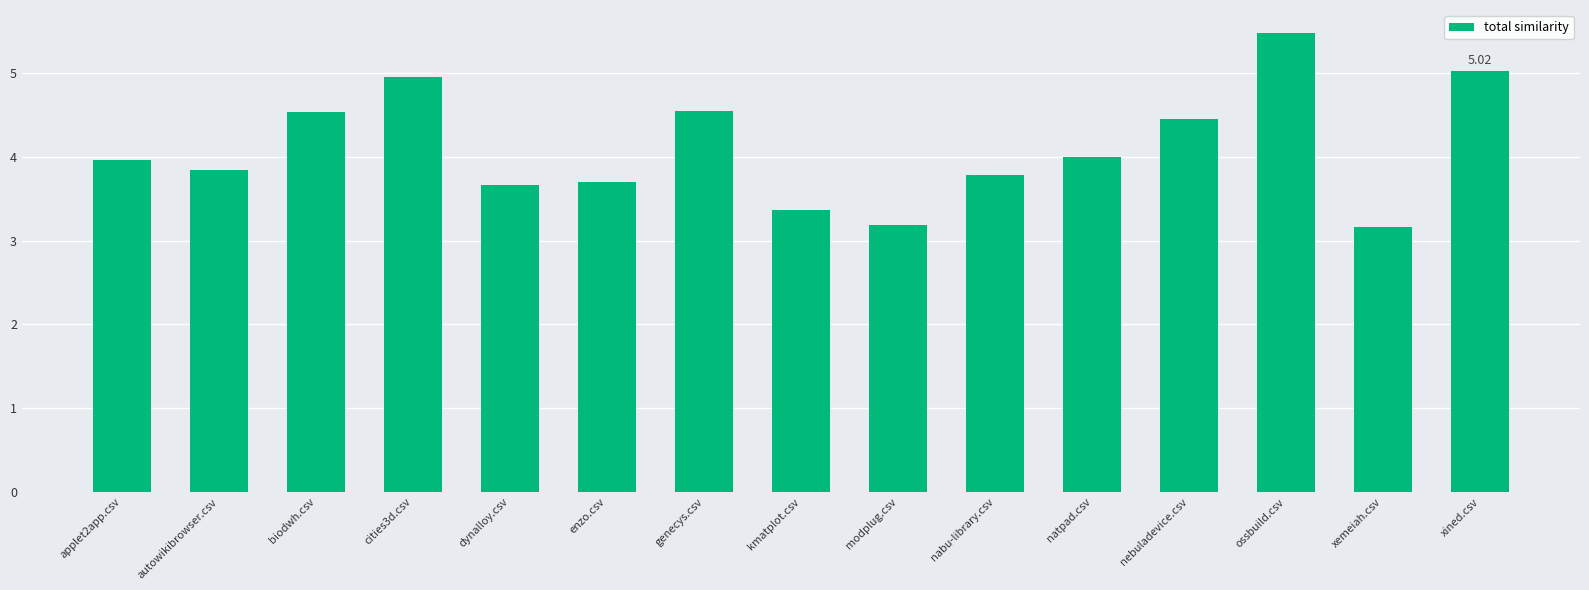

Which has a higher value, xined.csv or modplug.csv?

xined.csv